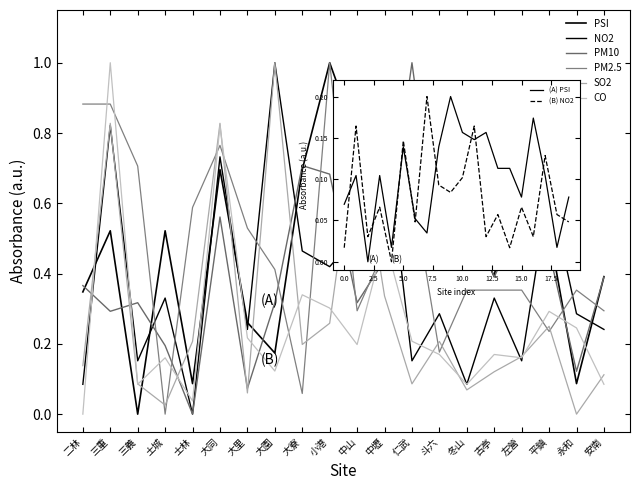

Does the chart display data point markers on the line(s)?

No